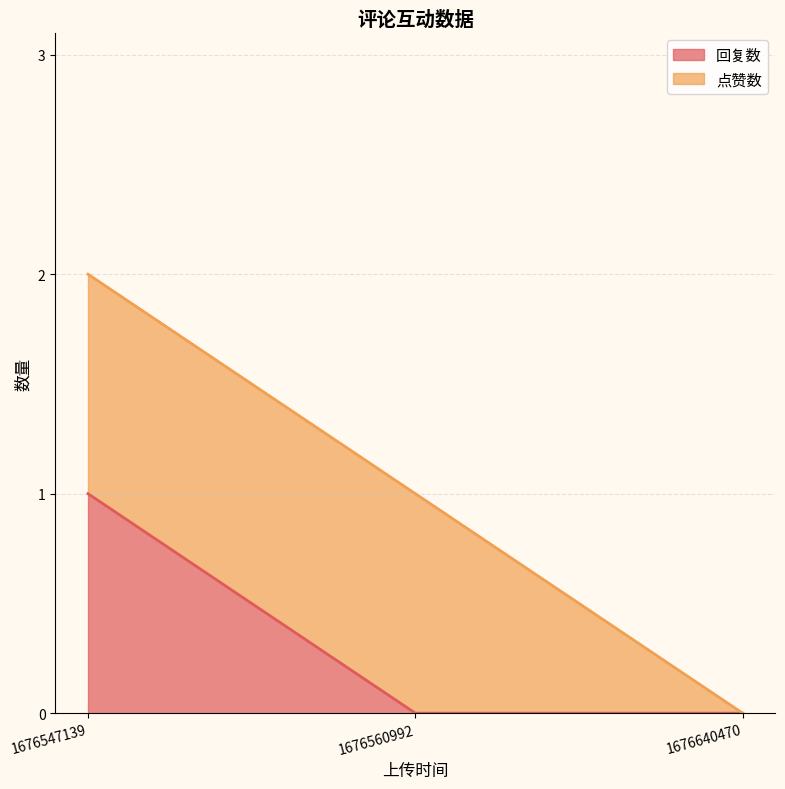

At which label is the value closest to 0?

1676560992